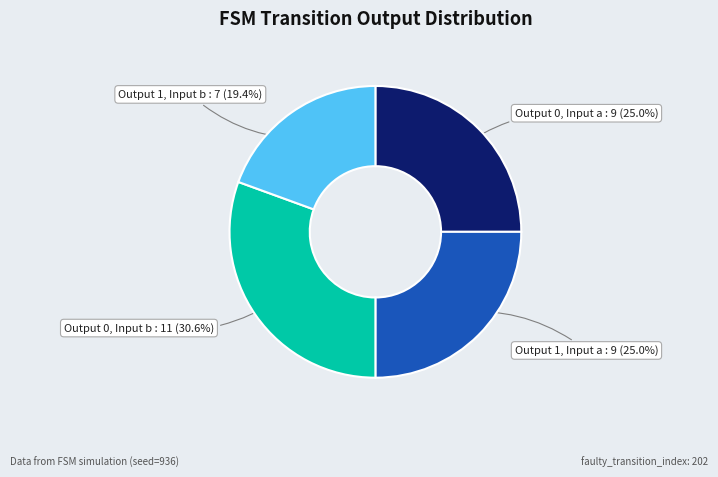

Combined, what portion of the pie is Output 1, Input a : 9 (25.0%) and Output 1, Input b : 7 (19.4%)?

44.4%